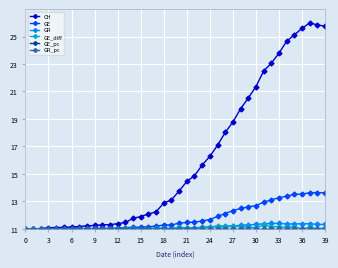

Which series has the largest total across all categories?

CH